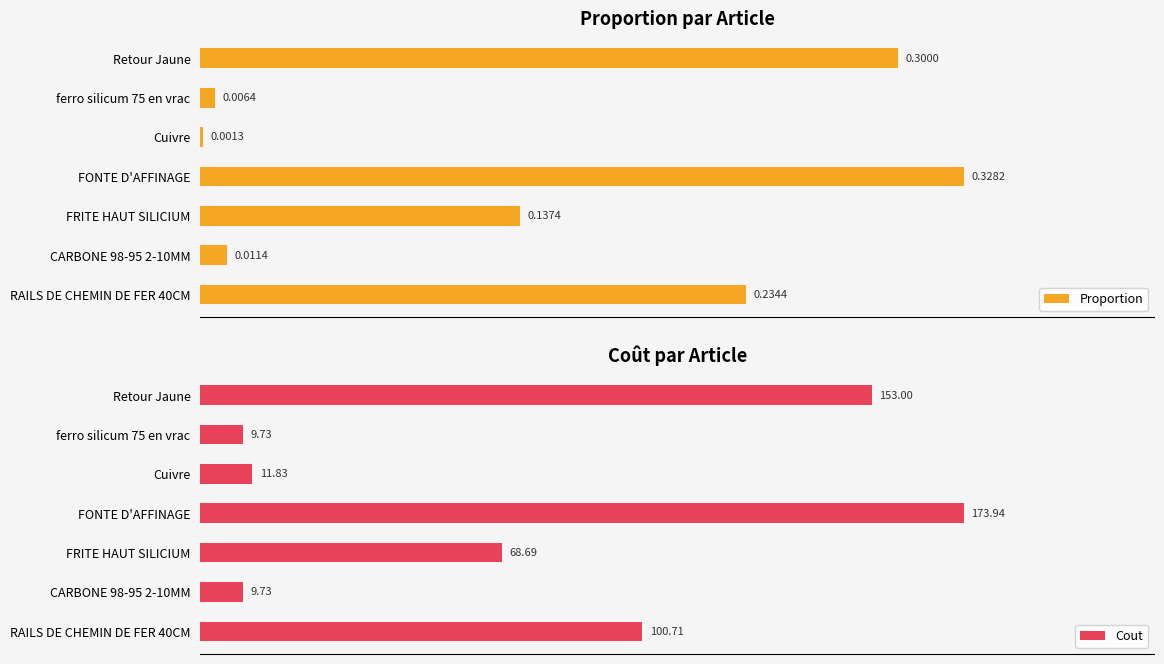

Which category has the lowest value in the Proportion series?

Cuivre